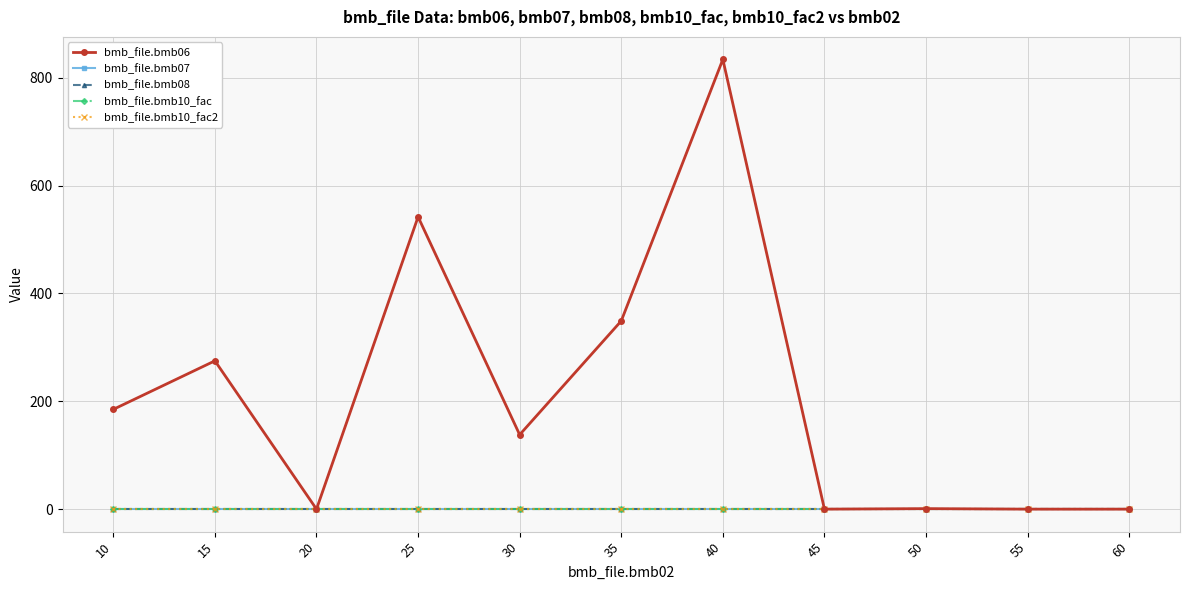

The bmb_file.bmb06 series shows 542.0 at 25. True or false?

True